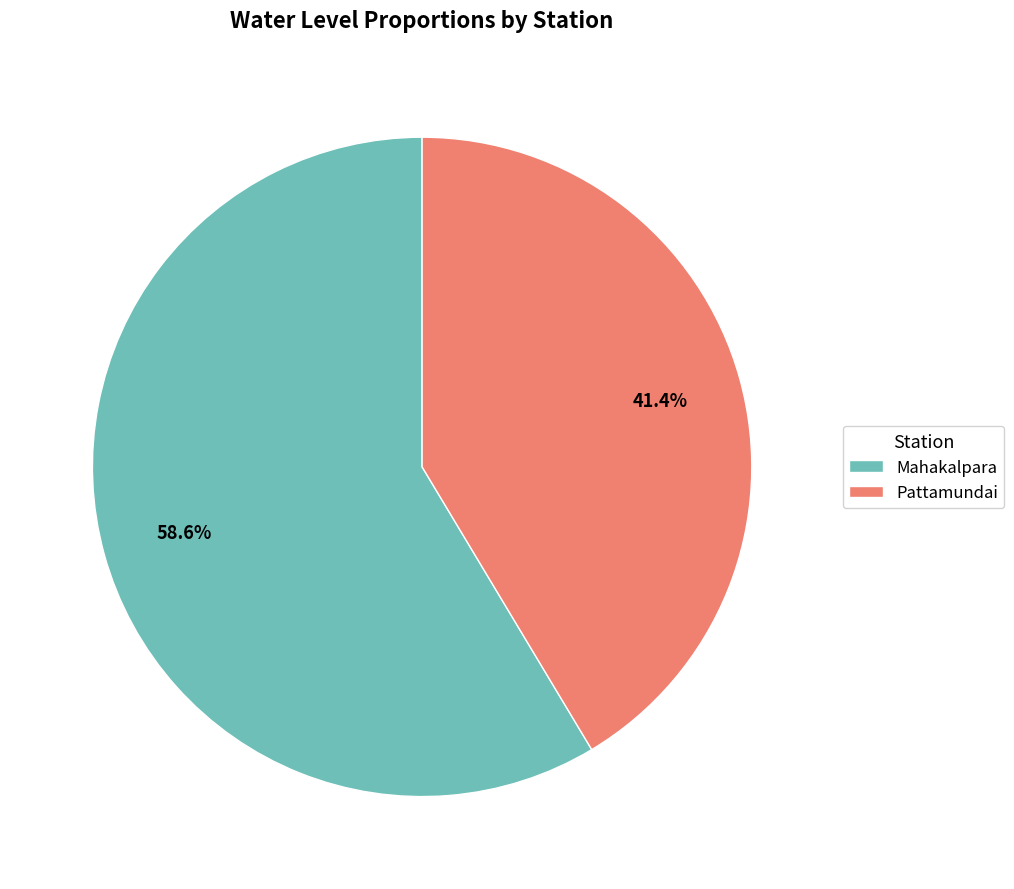

Is the sum of Pattamundai and Mahakalpara greater than half?

Yes